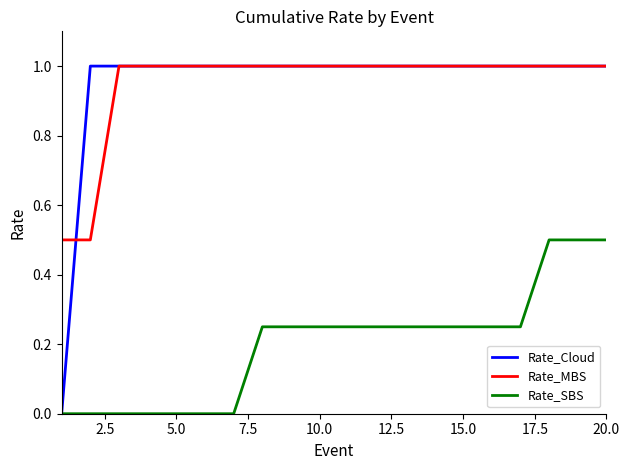

Which series has the largest range (max minus min)?

Rate_Cloud